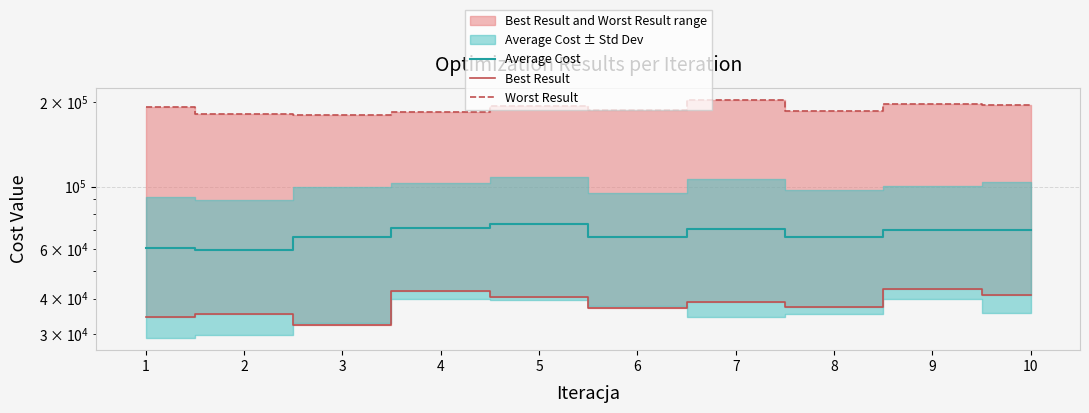

What is the approximate value of Worst Result at 3, to the nearest 10?

180190